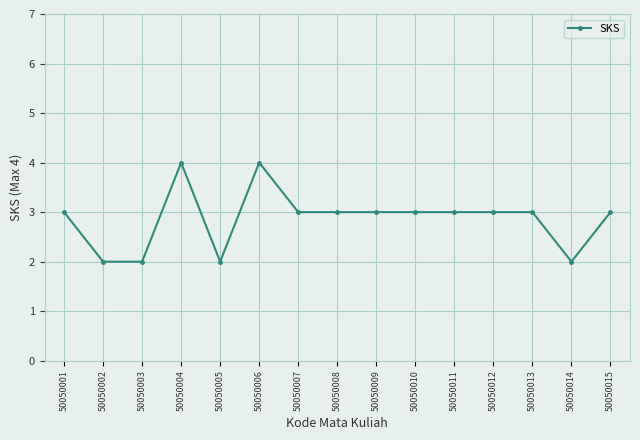

What is the average value?

3